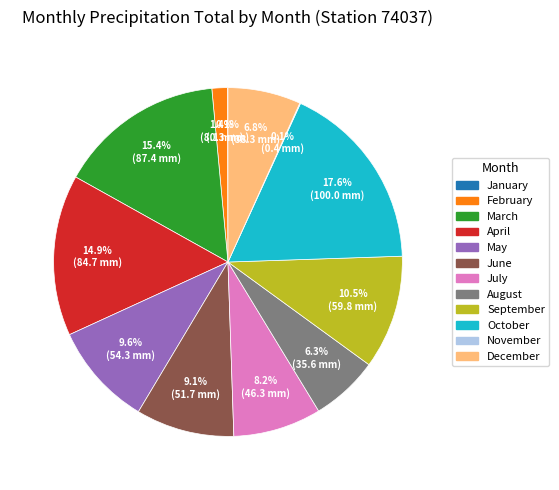

Is there any slice that represents more than half of the pie?

No